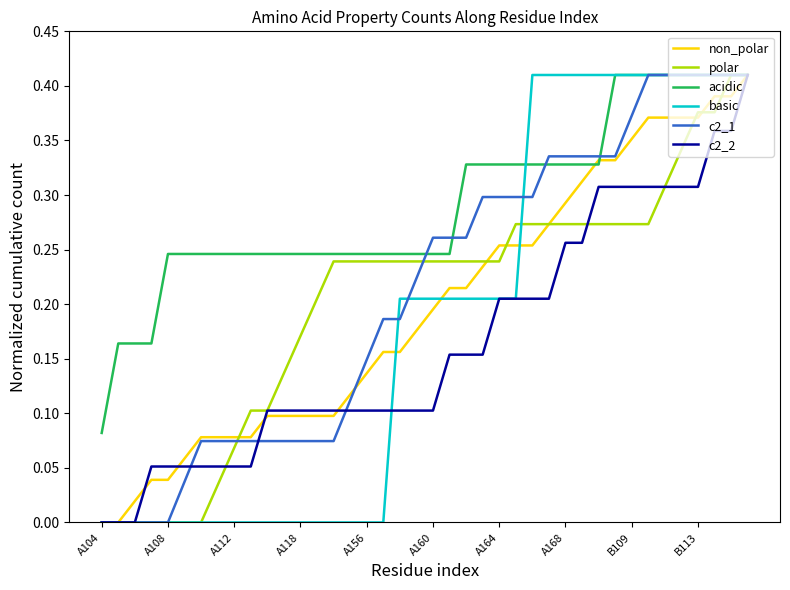

Which series has the largest total across all categories?

acidic